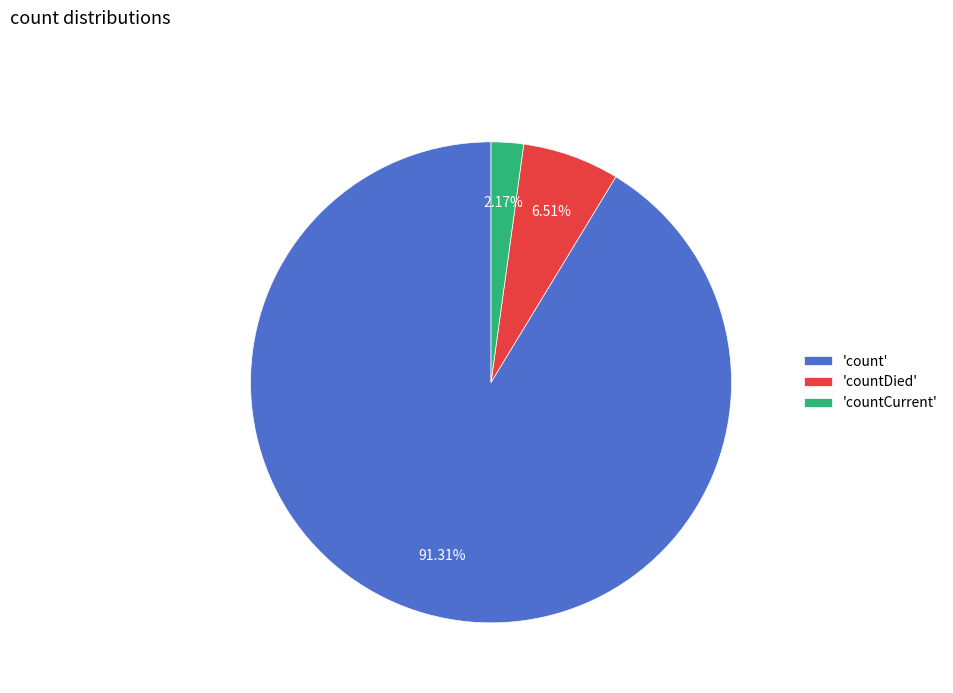

Which category has the smallest portion of the pie?

'countCurrent'